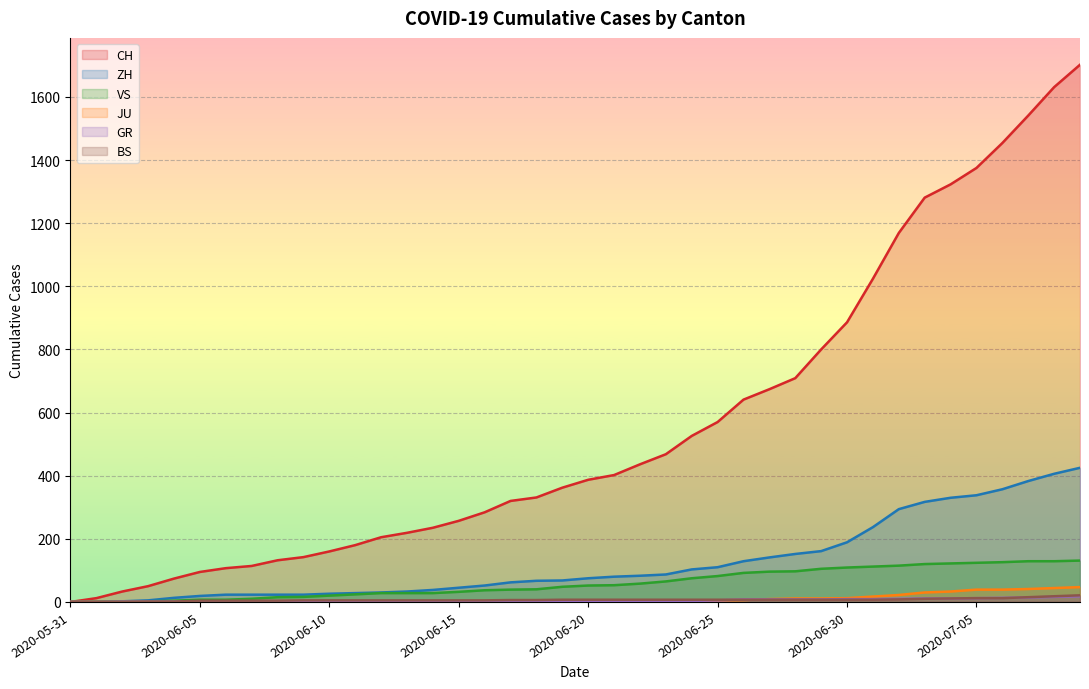

How many series are shown in this chart?

6